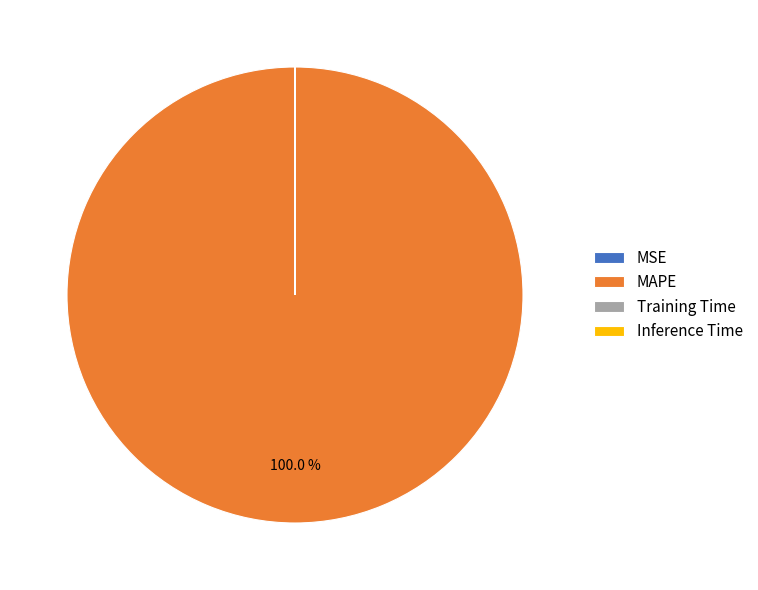

Does any single category account for the majority?

Yes